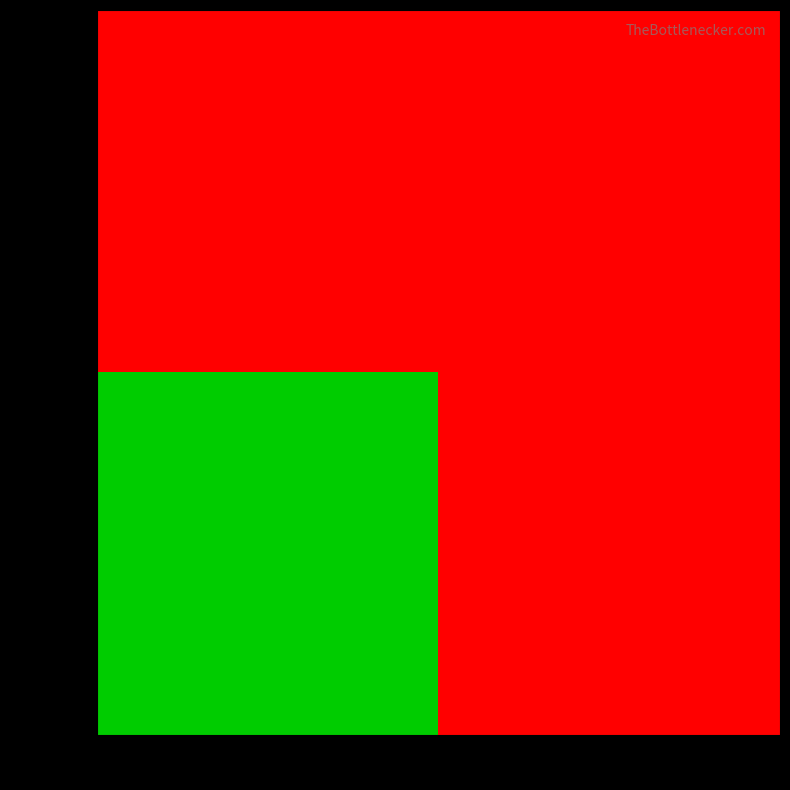

At how many categories does at least one series exceed 0?

1